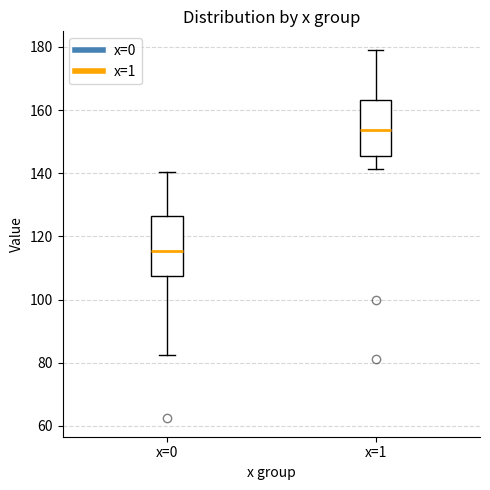

Which box's median line is the lowest?

x=0